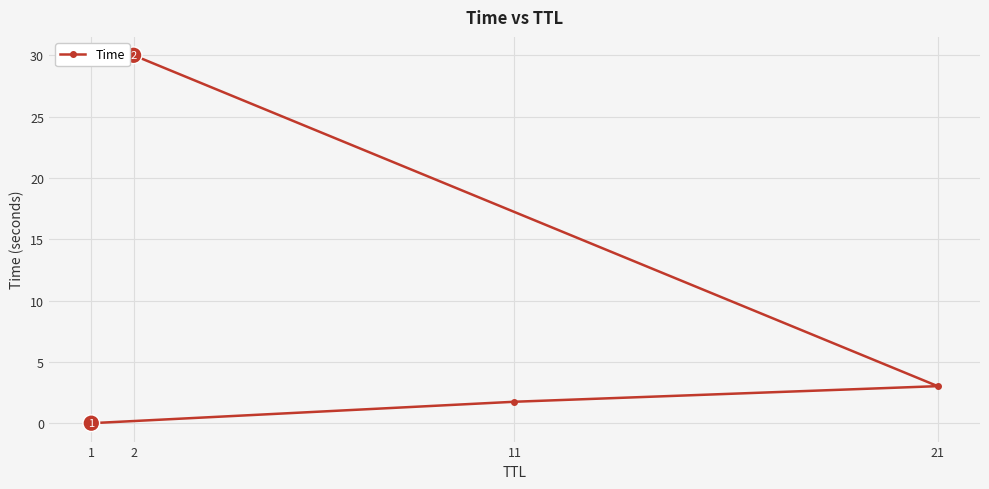

Which has a higher value, 2 or 21?

2